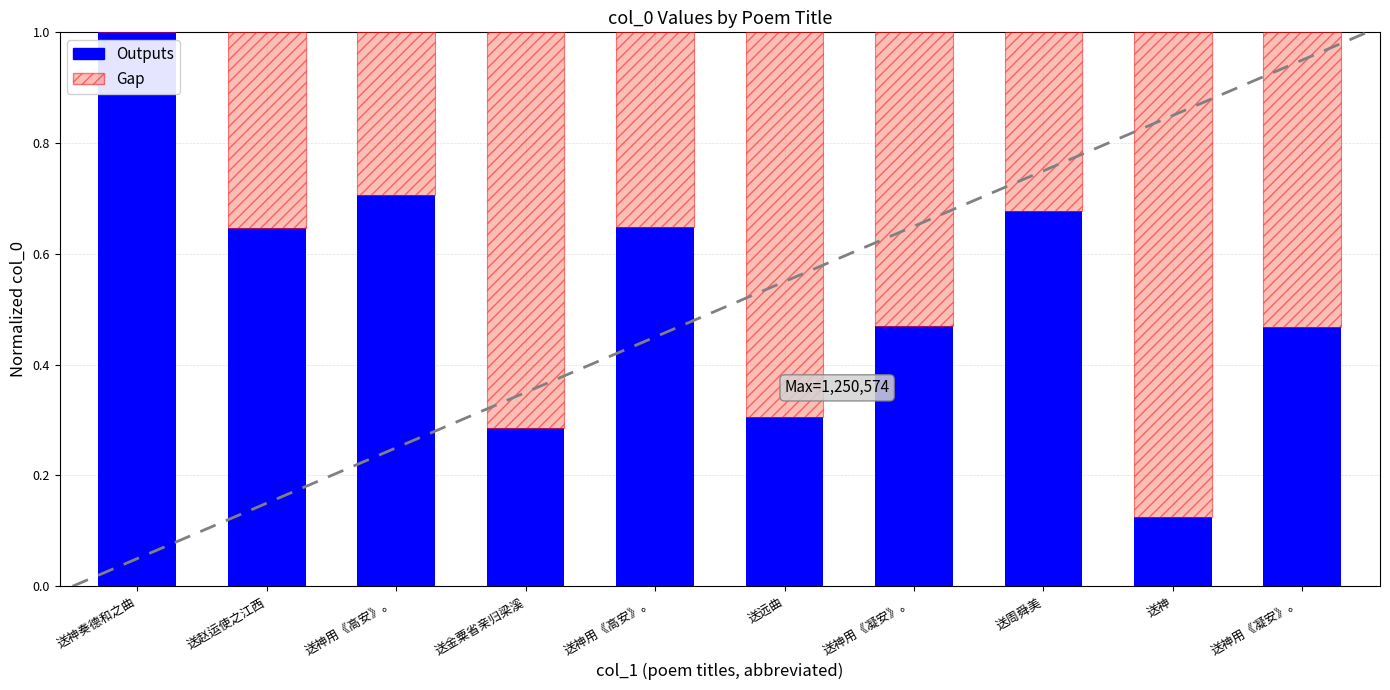

What are all the series names shown in the legend?

Outputs, Gap